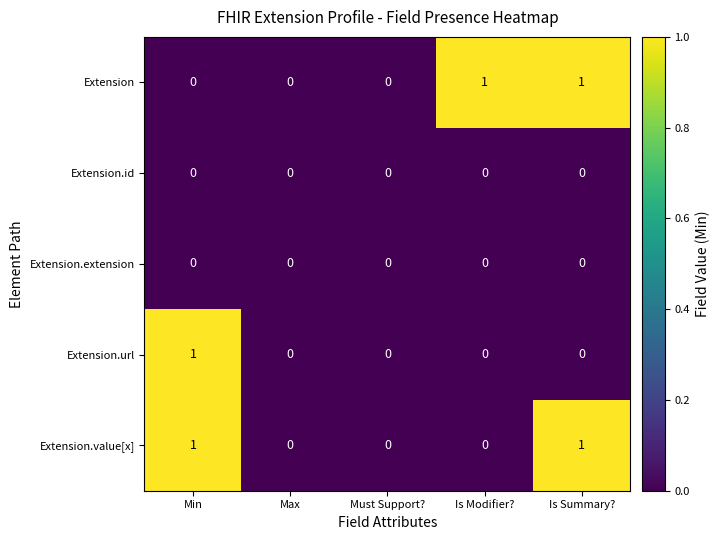

At which label does Extension.url reach its peak?

Min